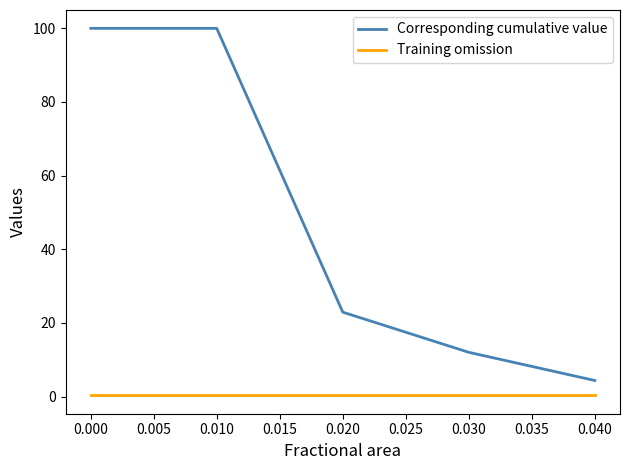

Count the number of data series in this chart.

2